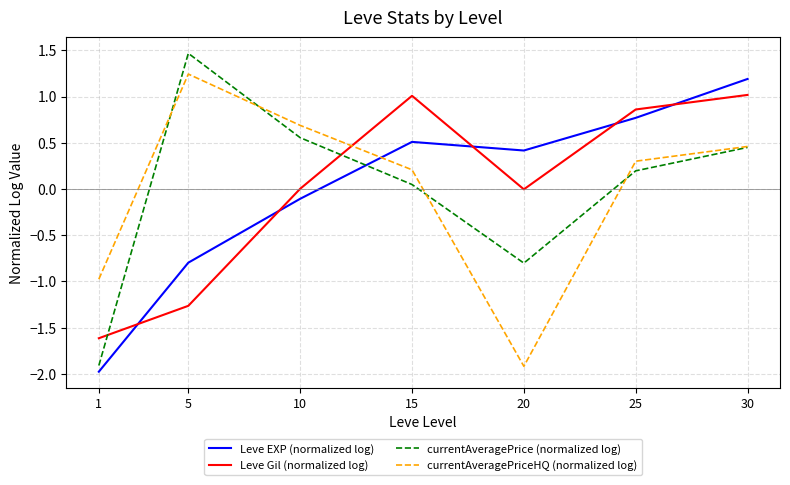

What is the lowest value of the currentAveragePrice (normalized log) series?

-1.9